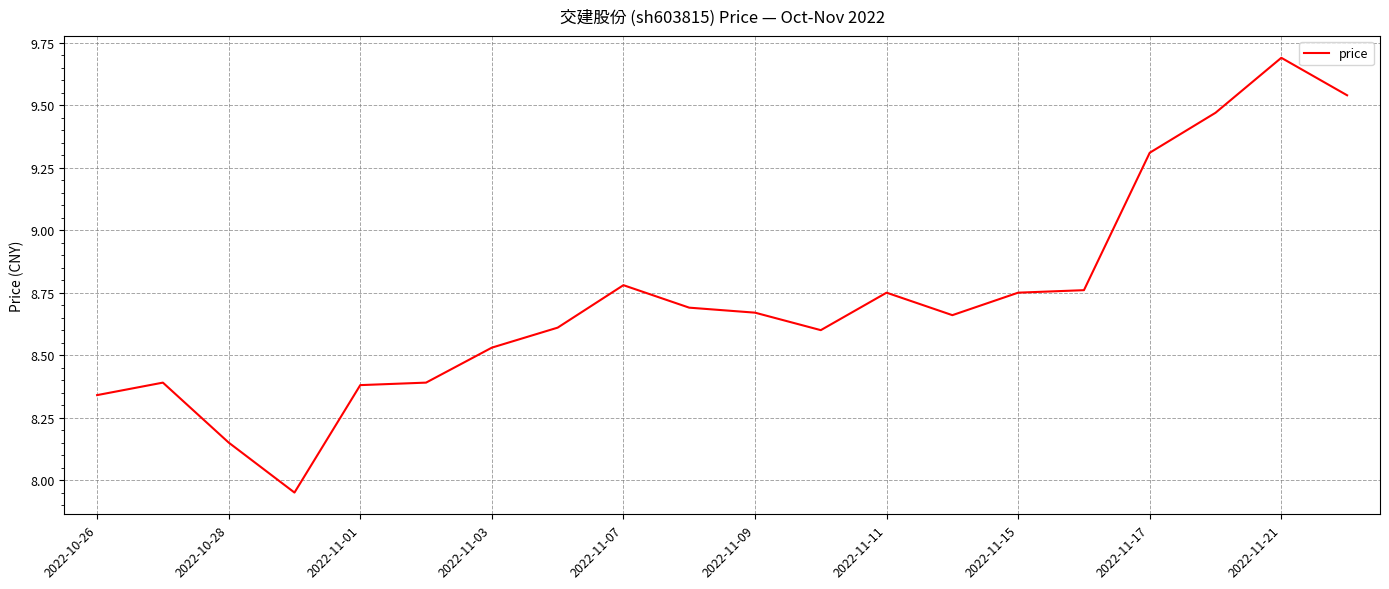

What is the difference between the second highest and second lowest values?

1.4